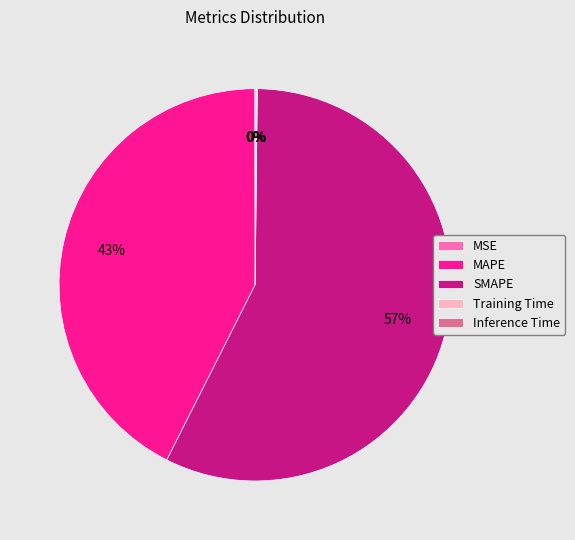

Which category accounts for the majority?

SMAPE